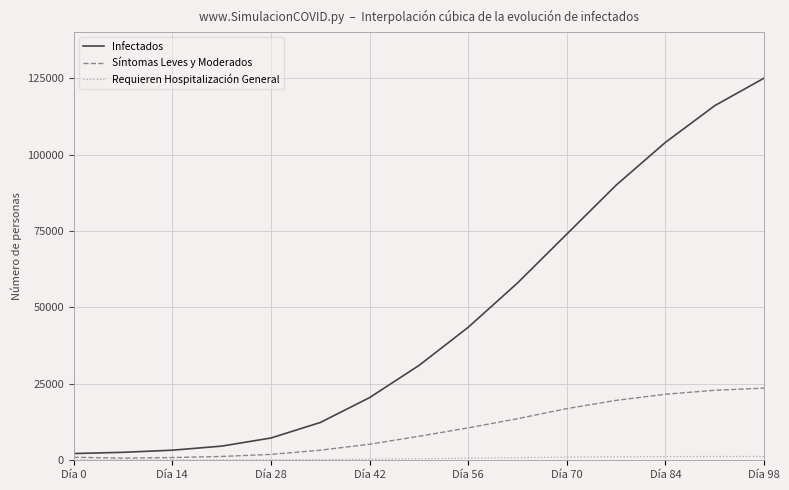

What is the highest value of the Síntomas Leves y Moderados series?

23600.0